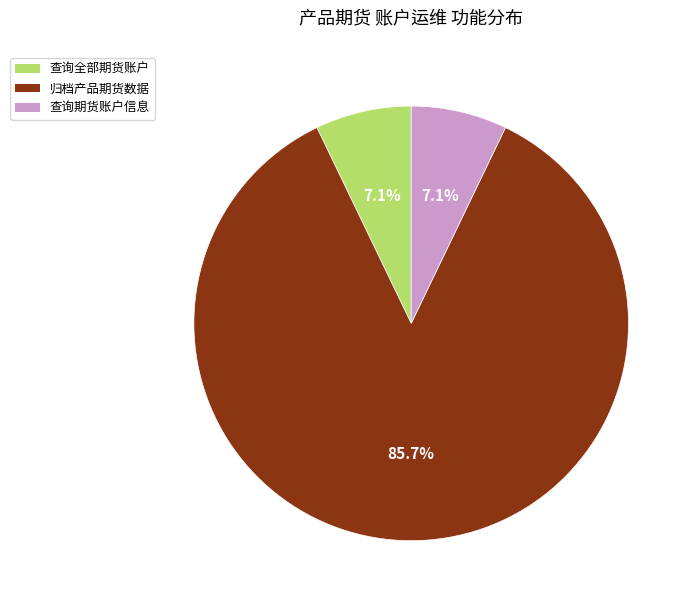

Does 归档产品期货数据 account for over 50% of the chart?

Yes